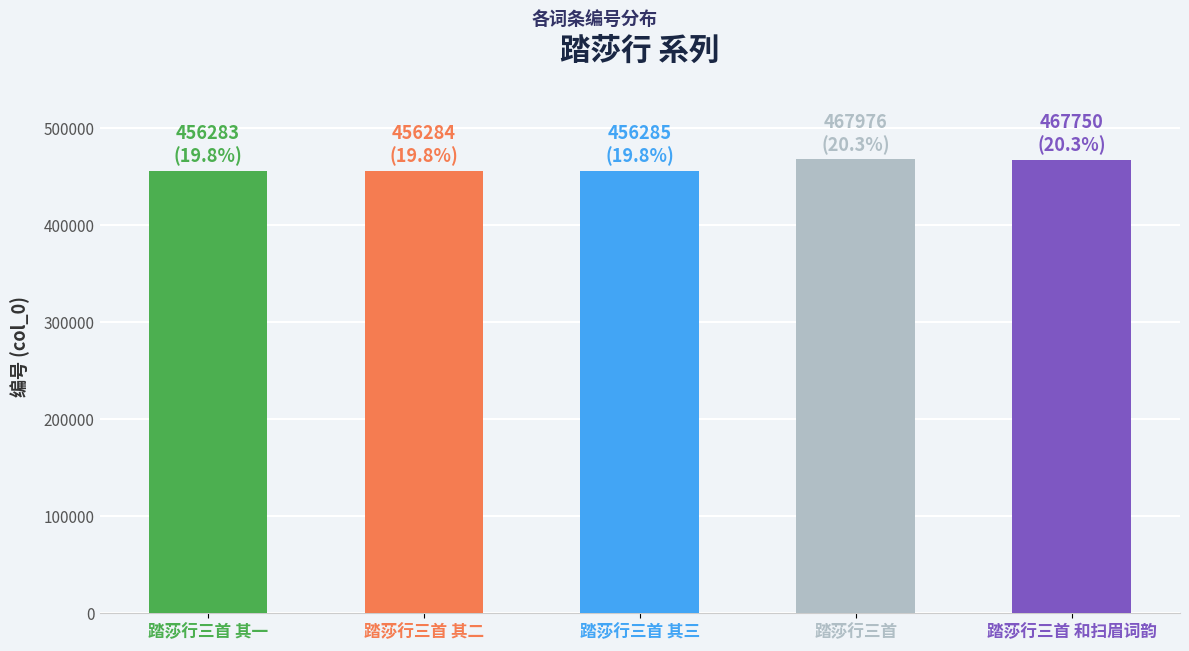

Between 踏莎行三首 和扫眉词韵 and 踏莎行三首 其二, which is larger?

踏莎行三首 和扫眉词韵